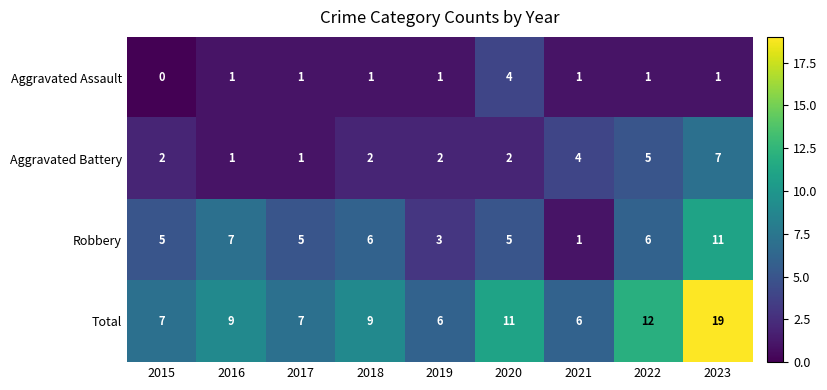

Rank the series by their average value, from lowest to highest.

Aggravated Assault, Aggravated Battery, Robbery, Total